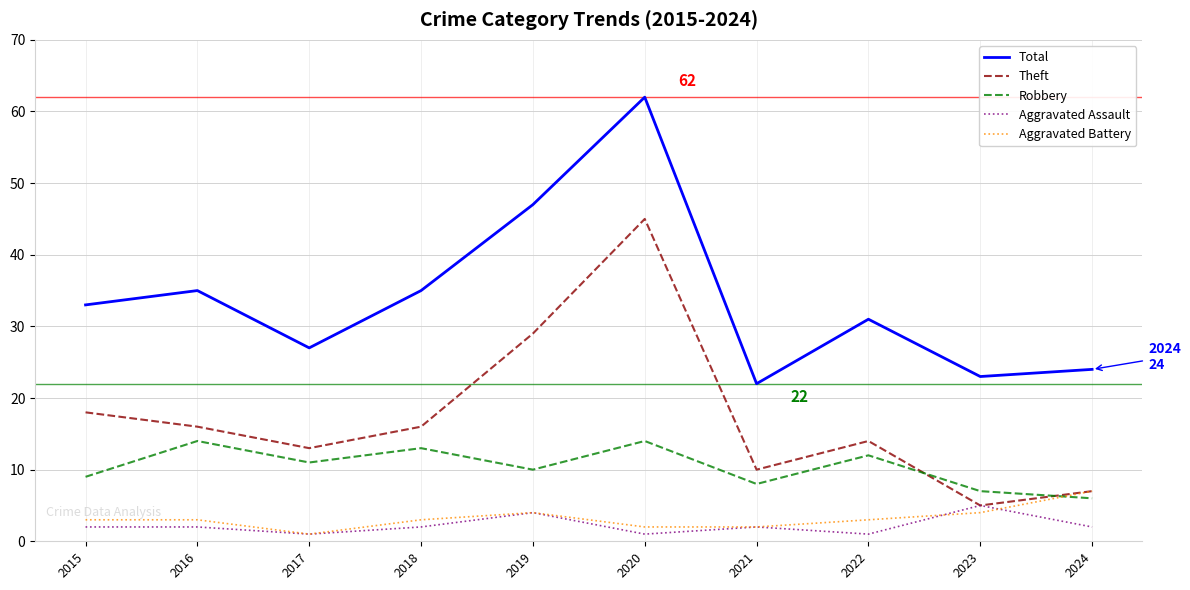

Which series changed the most between 2018 and 2020?

Theft